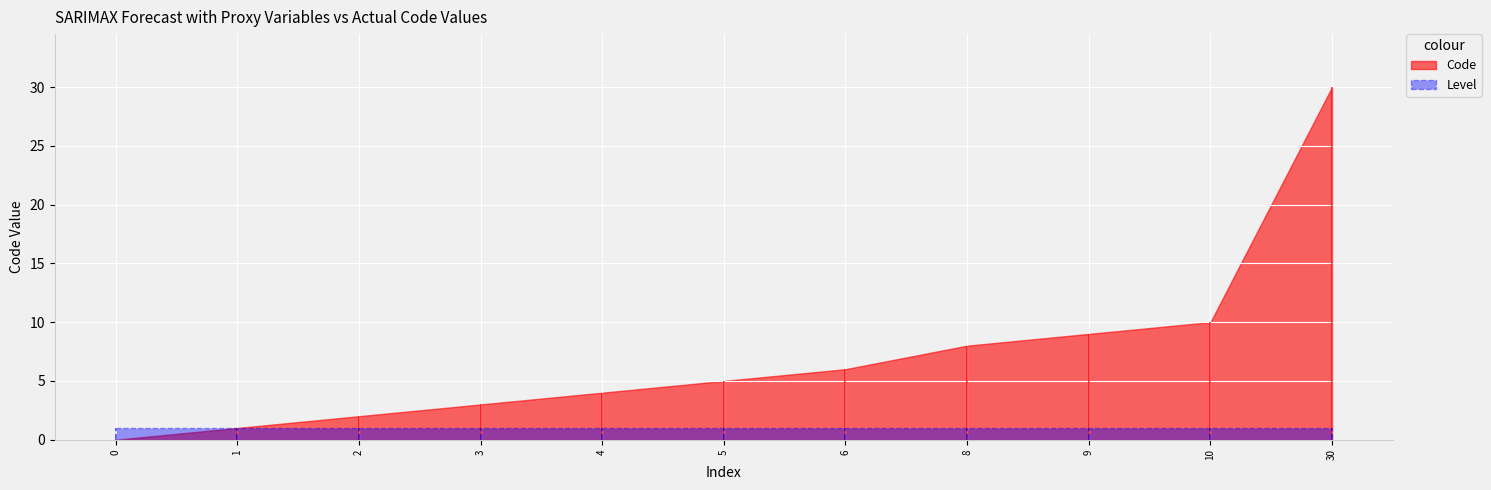

How many data points are less than 5?

5